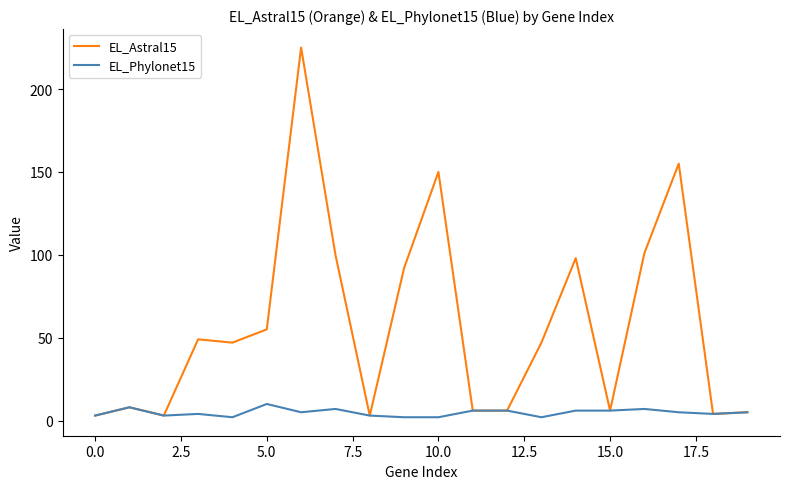

List the series in order of their overall mean, lowest first.

EL_Phylonet15, EL_Astral15